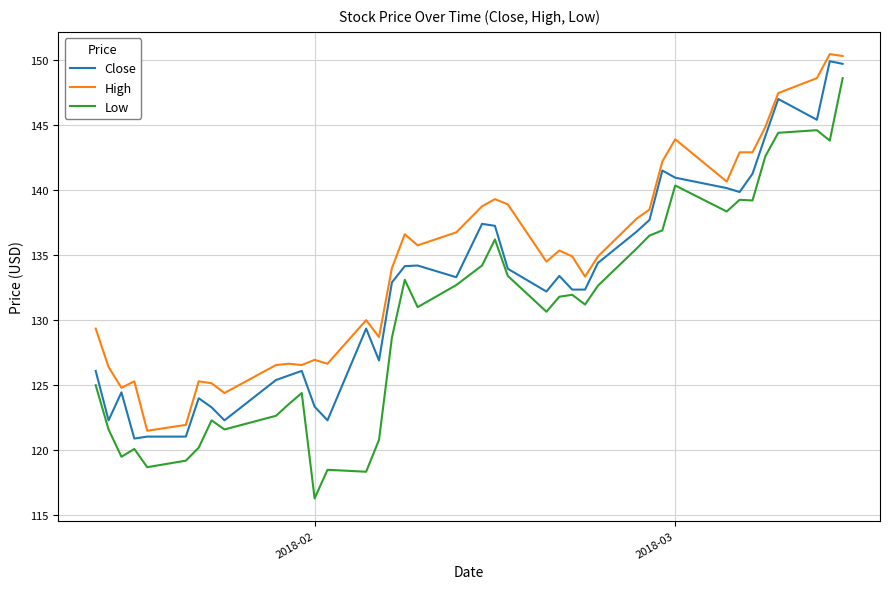

Rank the series by their average value, from highest to lowest.

High, Close, Low